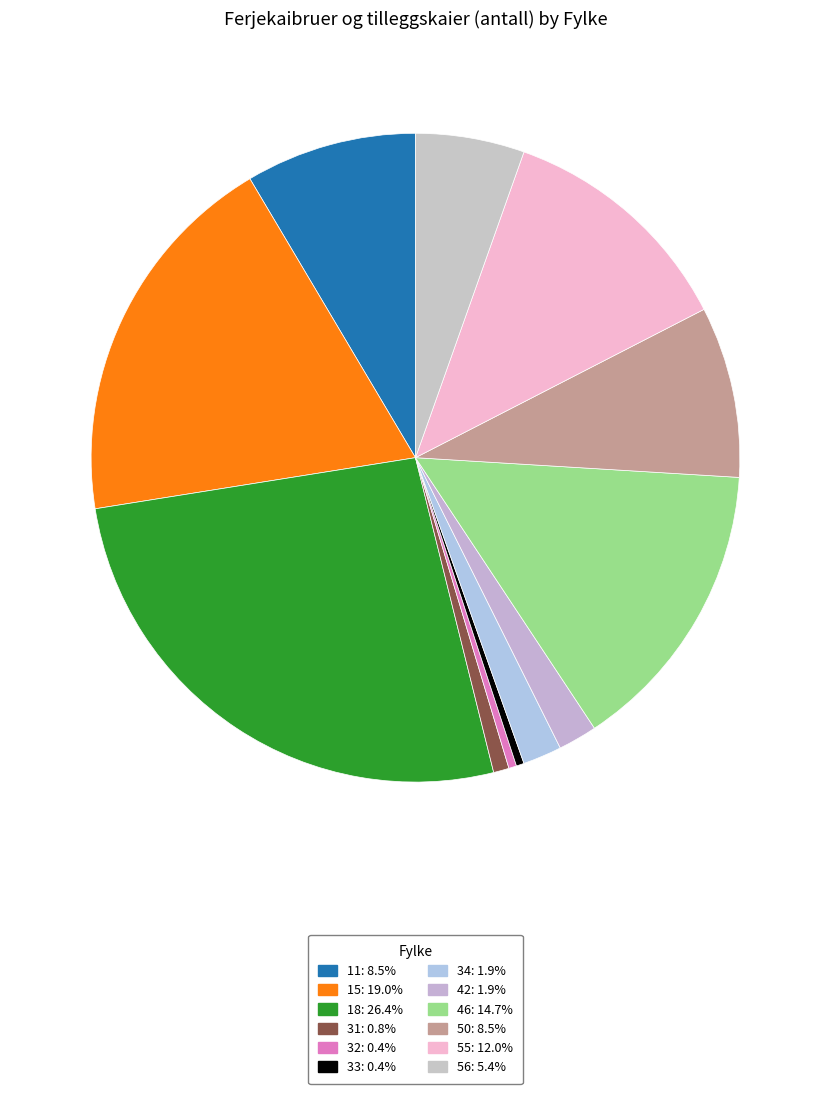

What is the largest slice in the pie chart?

18